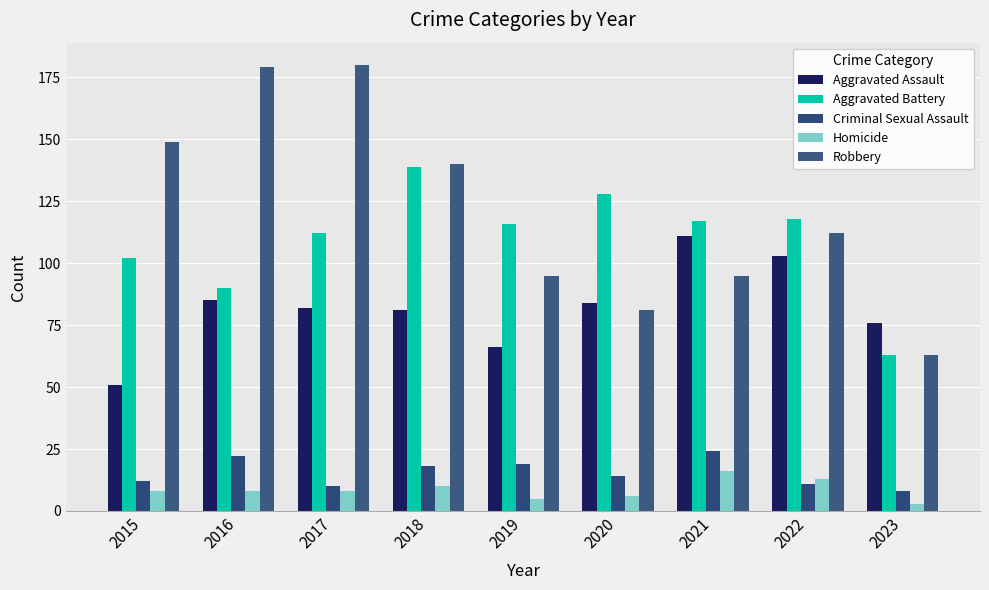

What is the difference between the Robbery values at 2021 and 2017?

85